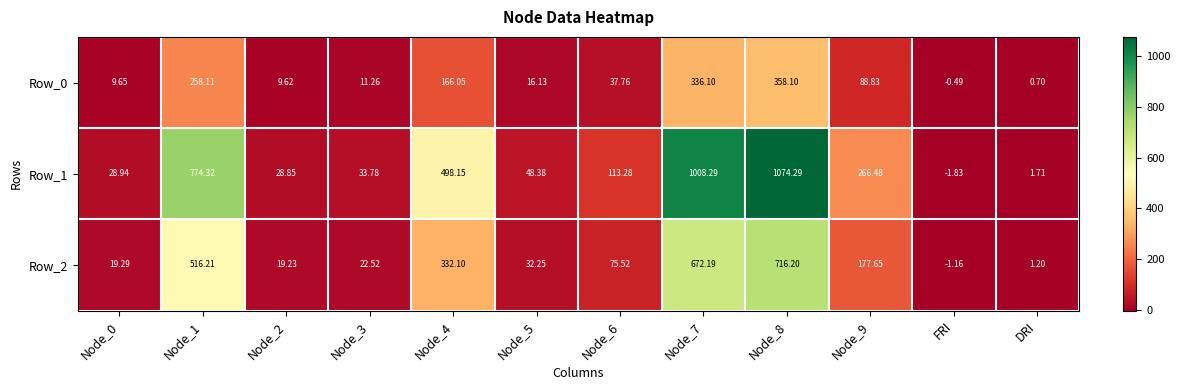

What is the total value across all series at Node_4?

996.3